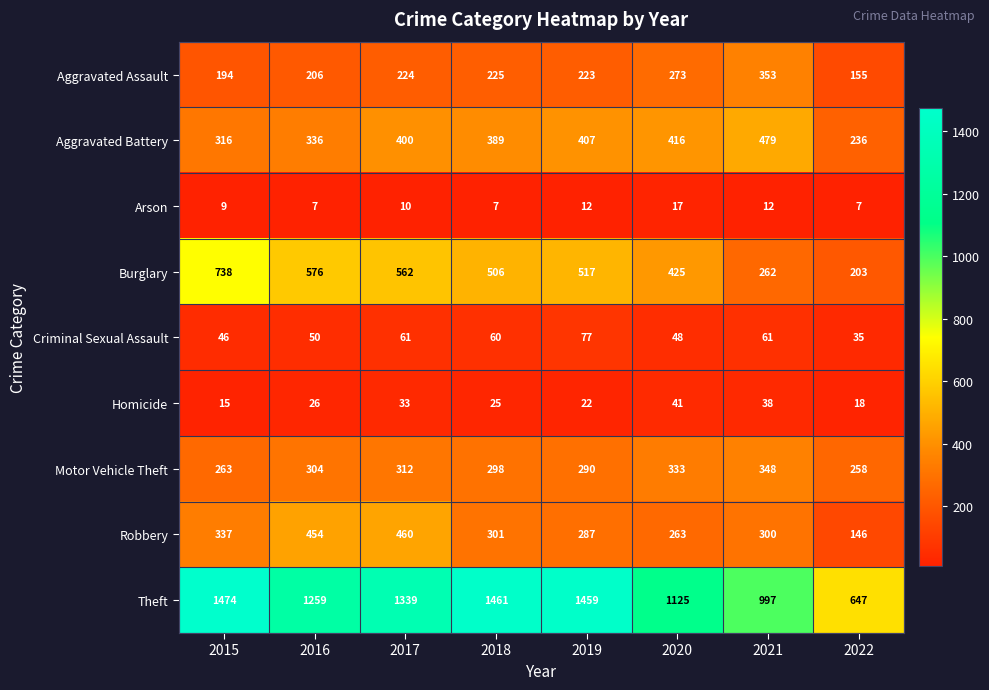

Which category has the highest value across all series?

2015